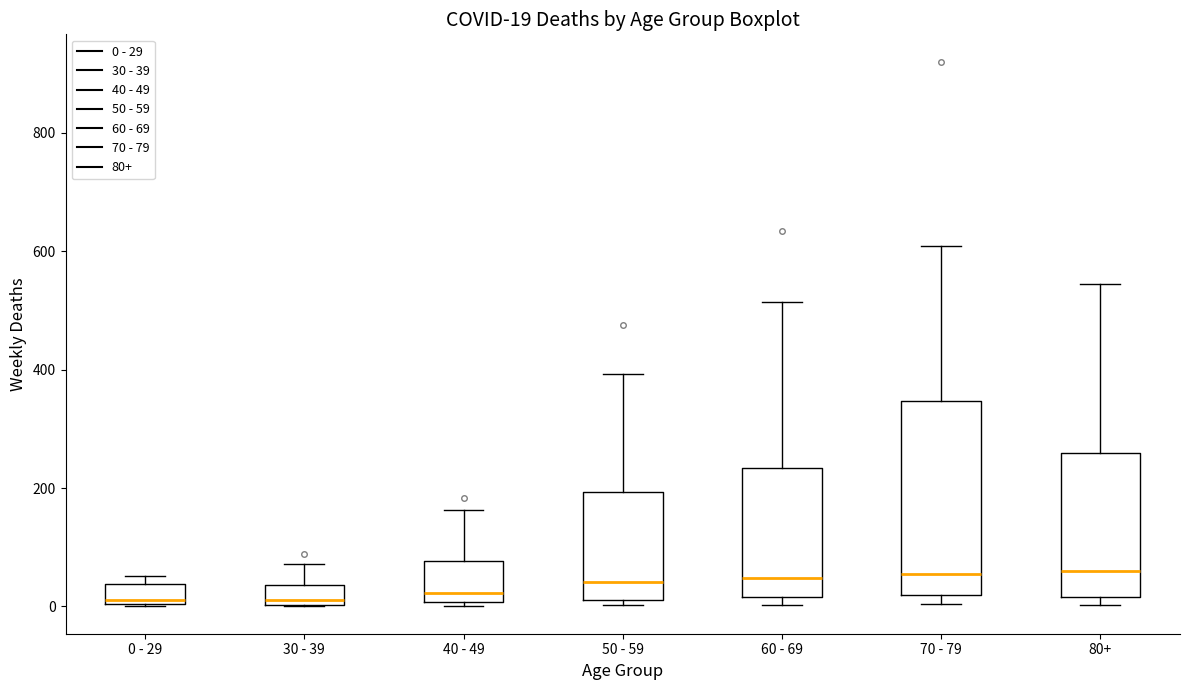

Which box is the tallest, from its lower edge to its upper edge?

70 - 79